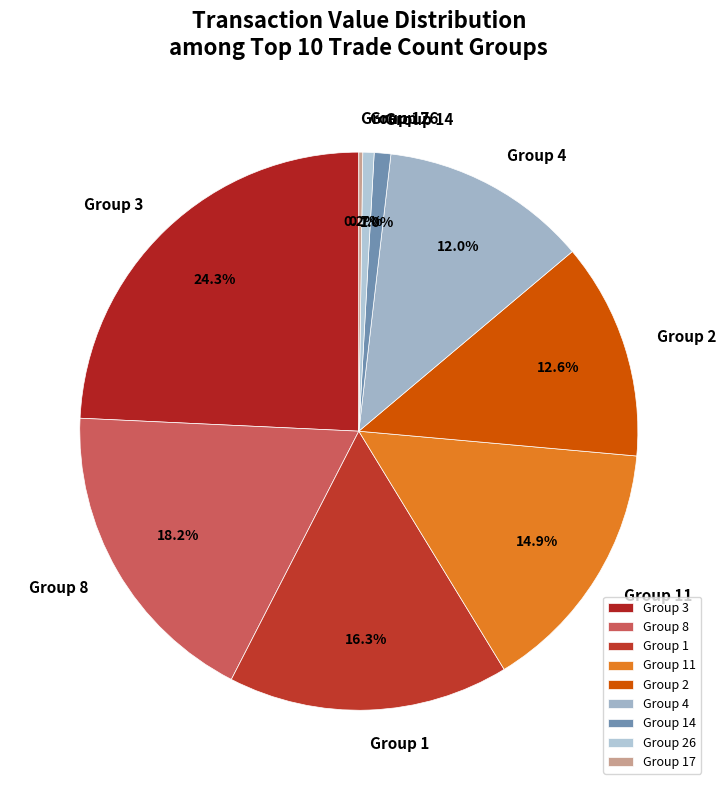

To the nearest percent, what is the difference between the largest and smallest slice percentages?

24%